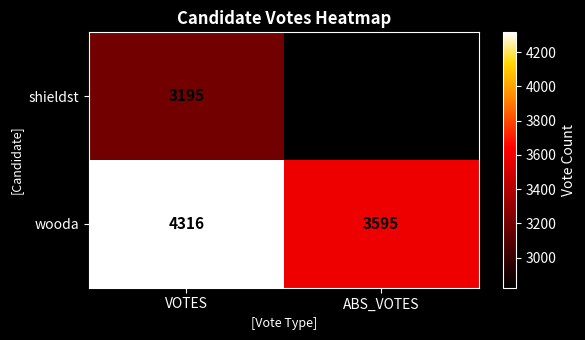

The shieldst series shows 5738 at VOTES. True or false?

False